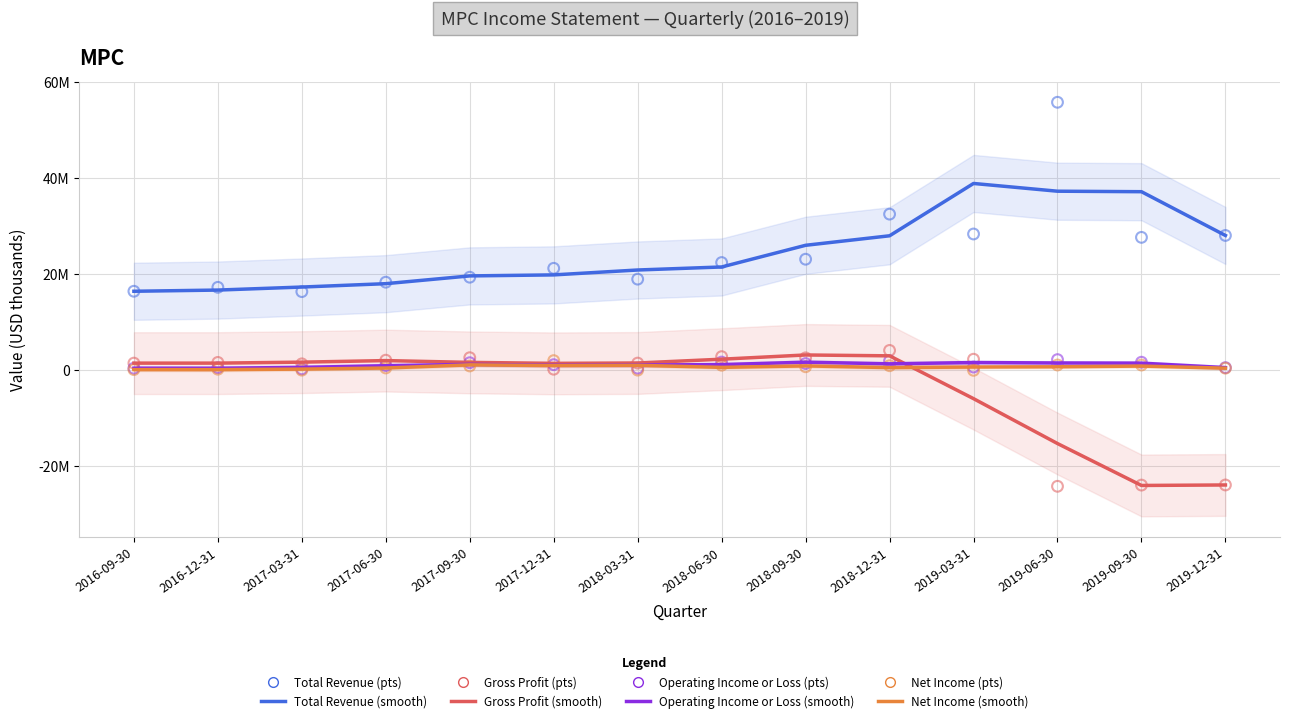

What is the total value across all series at 2019-09-30?

6552000